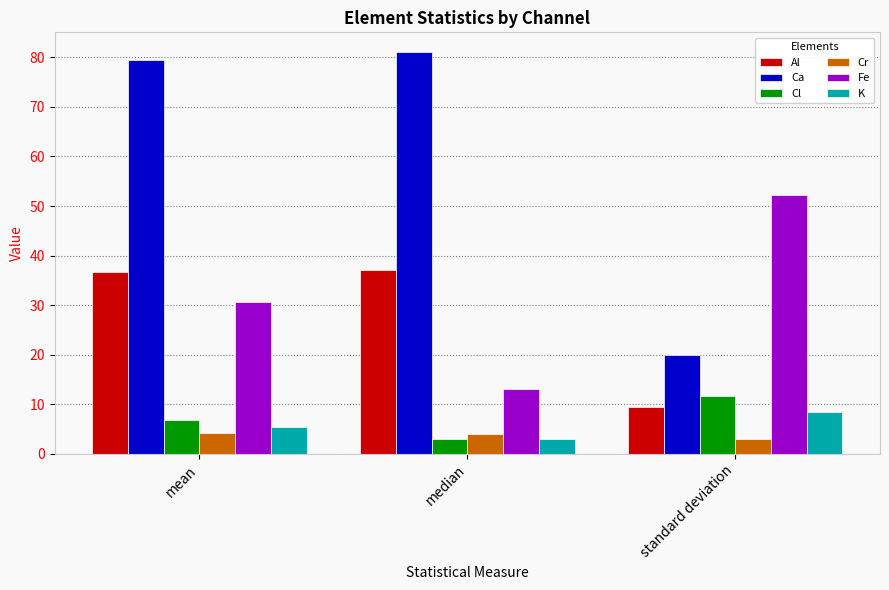

Rank the categories by Fe value from highest to lowest.

standard deviation, mean, median